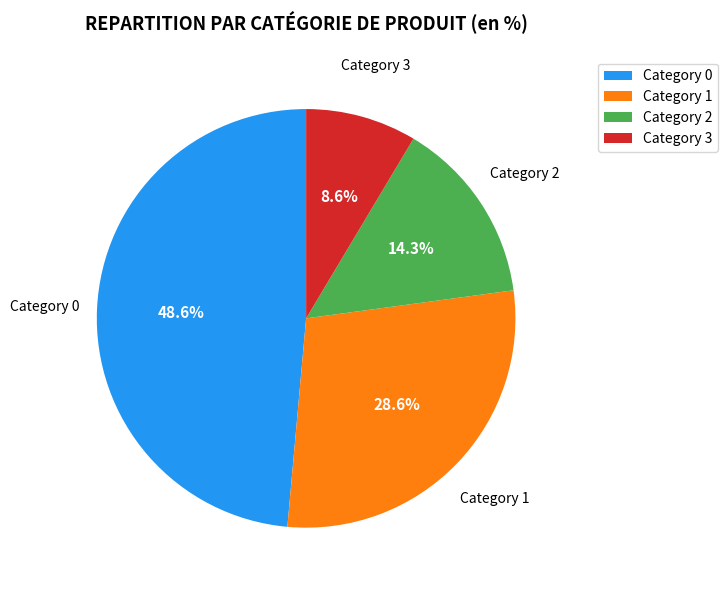

How many slices are in this pie chart?

4